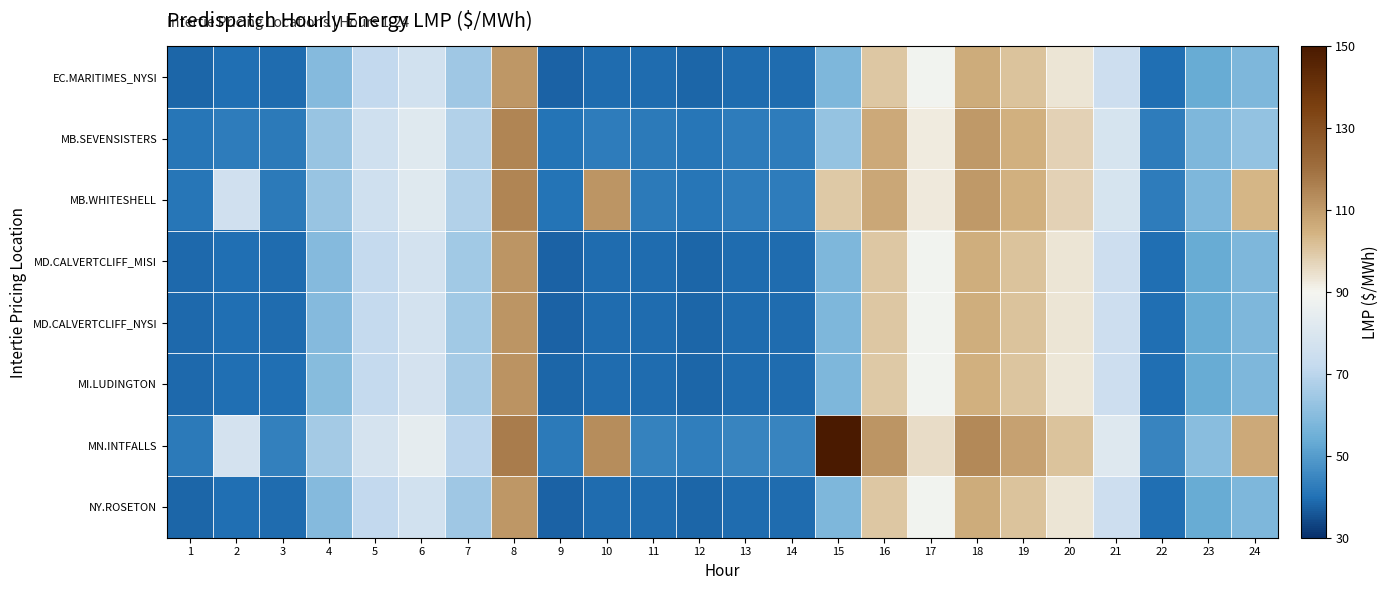

Reading left to right, list all the values displayed in this chart.

EC.MARITIMES_NYSI: 1=38.4	2=39.4	3=39.1	4=59.2	5=71.5	6=76.7	7=64.5	8=111.0	9=37.7	10=39.2	11=39.1	12=38.2	13=39.2	14=39.2	15=57.8	16=100.0	17=89.0	18=106.1	19=101.2	20=93.6	21=74.9	22=39.7	23=53.8	24=57.8
MB.SEVENSISTERS: 1=40.8	2=42.2	3=41.8	4=63.0	5=75.6	6=81.6	7=68.3	8=115.0	9=40.4	10=42.2	11=42.1	12=41.2	13=42.3	14=42.4	15=62.8	16=106.8	17=92.3	18=110.3	19=105.2	20=97.9	21=78.5	22=42.4	23=57.7	24=62.2
MB.WHITESHELL: 1=40.8	2=76.3	3=41.8	4=63.1	5=75.6	6=81.6	7=68.3	8=115.0	9=40.4	10=111.4	11=42.1	12=41.2	13=42.3	14=42.4	15=99.6	16=106.9	17=92.4	18=110.4	19=105.3	20=97.9	21=78.6	22=42.4	23=57.7	24=103.7
MD.CALVERTCLIFF_MISI: 1=38.6	2=39.6	3=39.4	4=59.5	5=72.0	6=77.2	7=65.1	8=111.5	9=38.0	10=39.3	11=39.3	12=38.3	13=39.3	14=39.3	15=57.9	16=100.0	17=88.9	18=105.8	19=101.0	20=93.4	21=74.9	22=39.7	23=53.8	24=57.9
MD.CALVERTCLIFF_NYSI: 1=38.6	2=39.6	3=39.4	4=59.5	5=72.0	6=77.2	7=65.1	8=111.5	9=38.0	10=39.3	11=39.3	12=38.3	13=39.3	14=39.3	15=57.9	16=100.0	17=88.9	18=105.8	19=101.0	20=93.4	21=74.9	22=39.7	23=53.8	24=57.9
MI.LUDINGTON: 1=38.6	2=39.6	3=39.4	4=59.6	5=72.1	6=77.4	7=65.7	8=111.9	9=38.1	10=39.3	11=39.3	12=38.3	13=39.3	14=39.3	15=57.8	16=99.8	17=88.7	18=105.4	19=100.7	20=93.2	21=74.6	22=39.6	23=53.6	24=57.9
MN.INTFALLS: 1=42.1	2=77.8	3=43.3	4=65.4	5=78.2	6=84.2	7=70.1	8=117.1	9=41.9	10=113.2	11=43.8	12=42.9	13=44.1	14=44.3	15=150.0	16=111.1	17=95.2	18=113.9	19=108.5	20=101.2	21=81.2	22=44.2	23=60.3	24=106.6
NY.ROSETON: 1=38.4	2=39.4	3=39.1	4=59.2	5=71.5	6=76.7	7=64.5	8=111.0	9=37.7	10=39.2	11=39.1	12=38.2	13=39.2	14=39.2	15=57.8	16=100.0	17=89.0	18=106.1	19=101.2	20=93.6	21=74.9	22=39.7	23=53.8	24=57.8